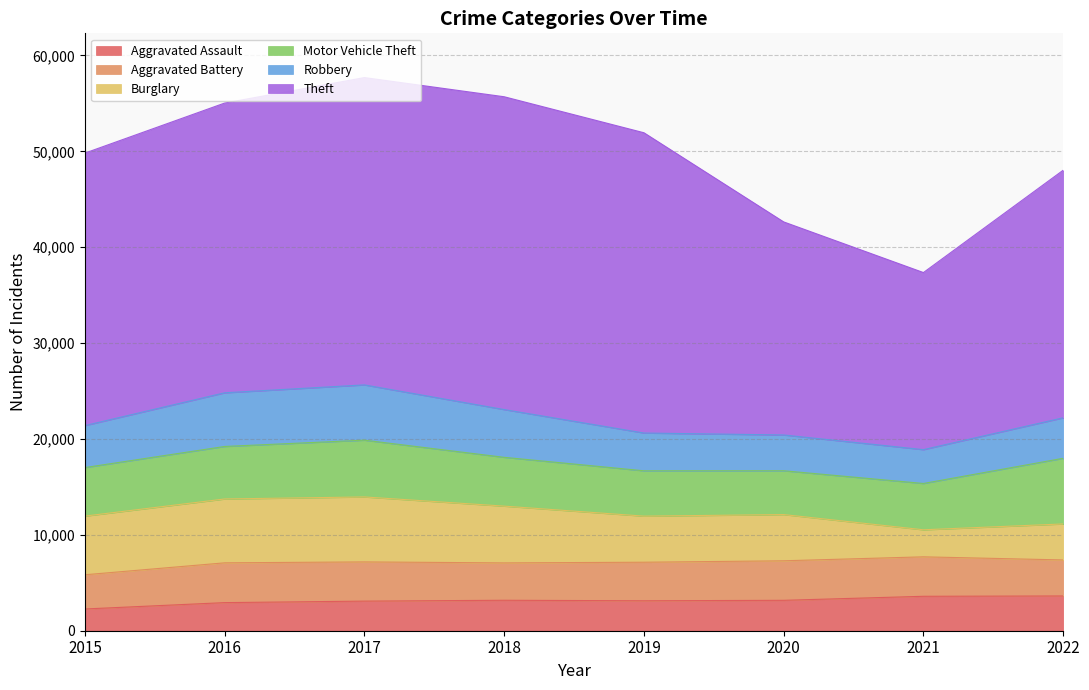

In Burglary, how many points are higher than both neighbors (excluding endpoints)?

2